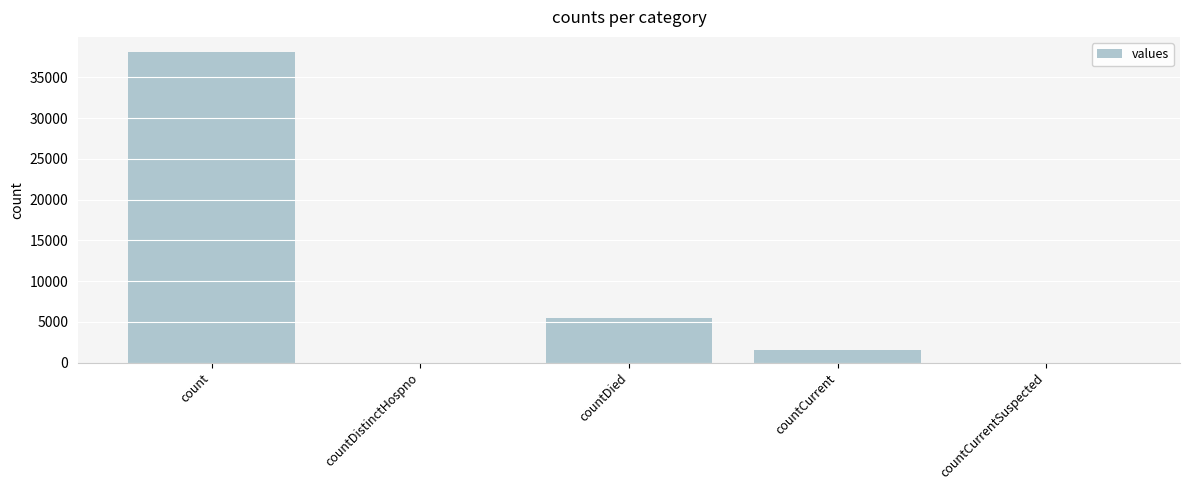

Are the bars horizontal?

No